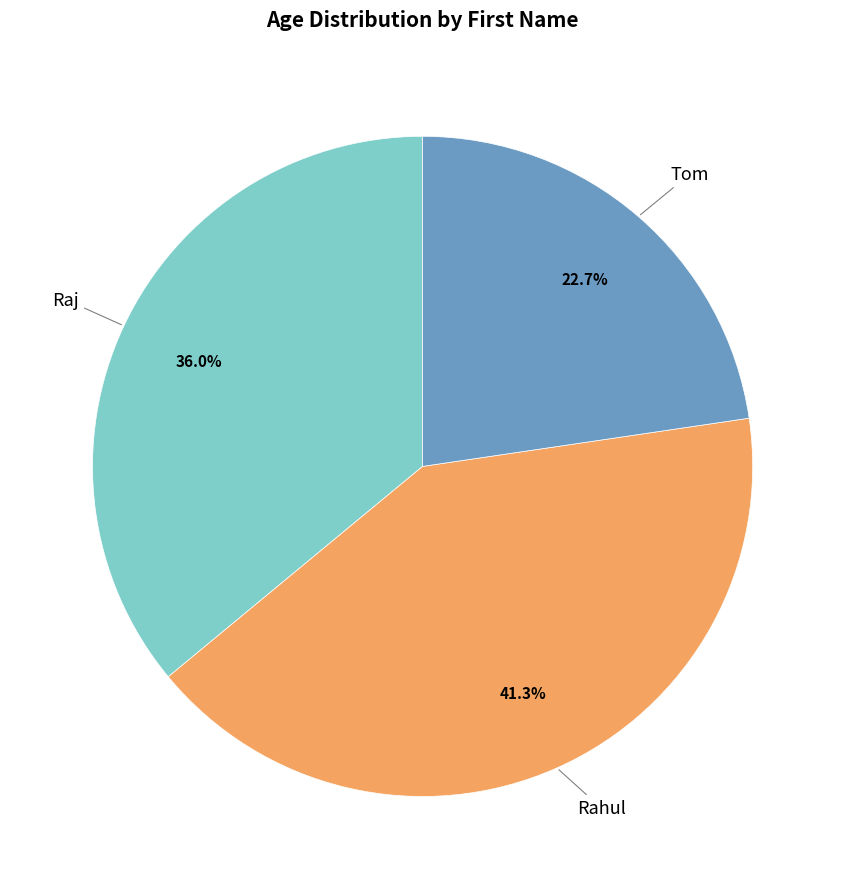

Is there any slice that represents more than half of the pie?

No